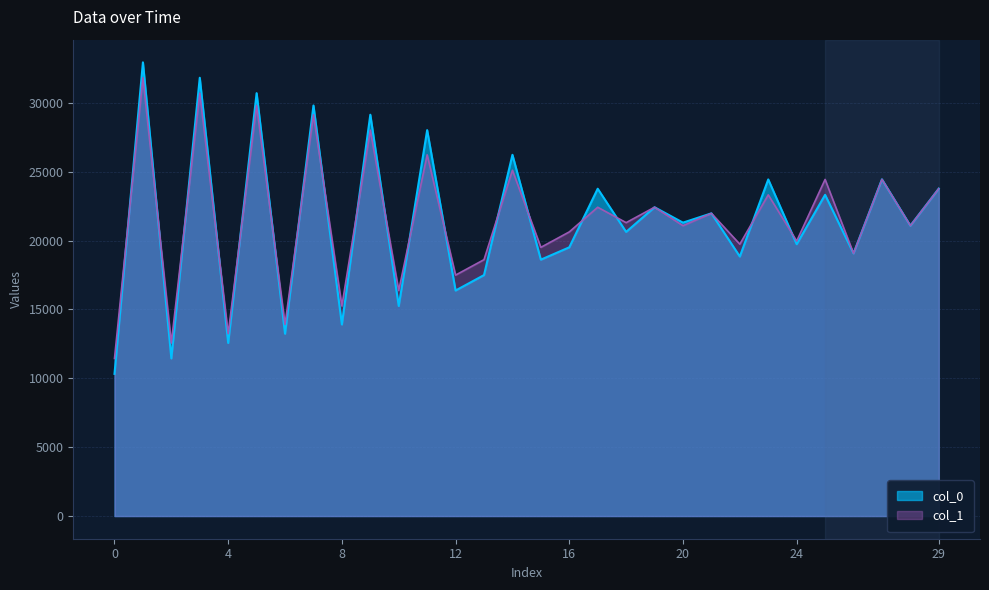

True or false: col_0 has more than 0 interior local peaks.

True